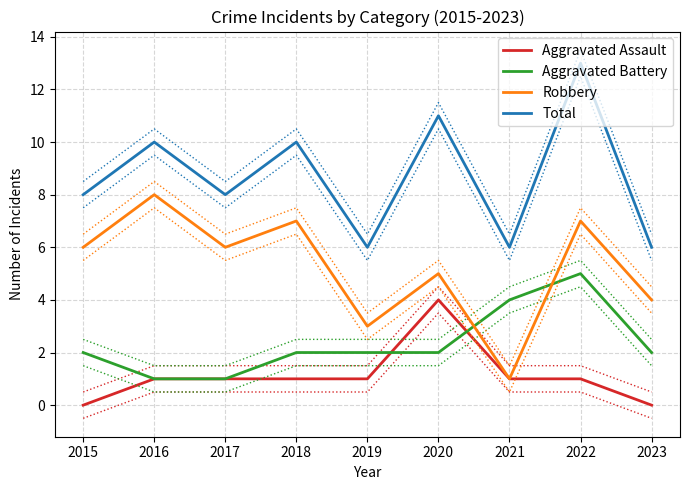

True or false: Aggravated Battery has a value of 1 at 2017.

True